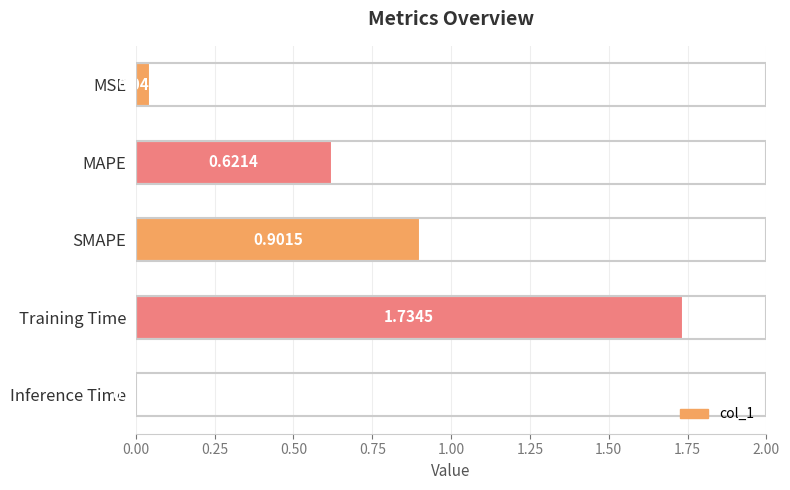

What is the difference between the second highest and second lowest values?

0.9